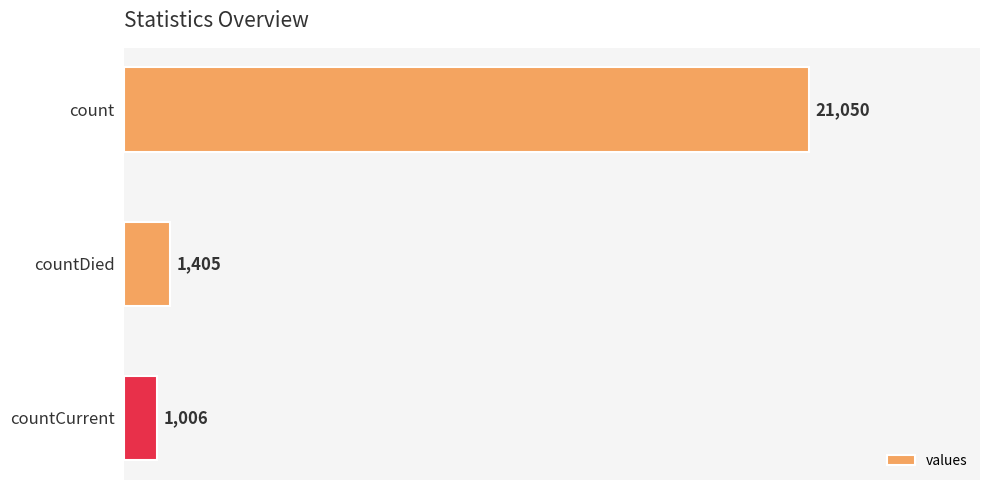

Reading top to bottom, extract all data points from this chart.

21050	1405	1006